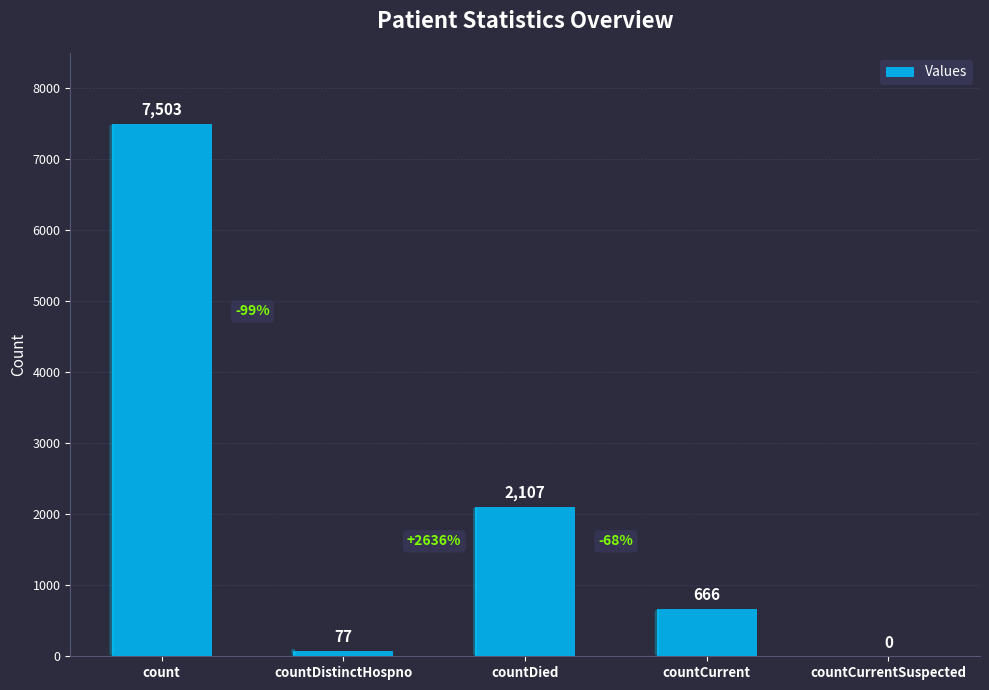

At which label is the value closest to 3751?

countDied